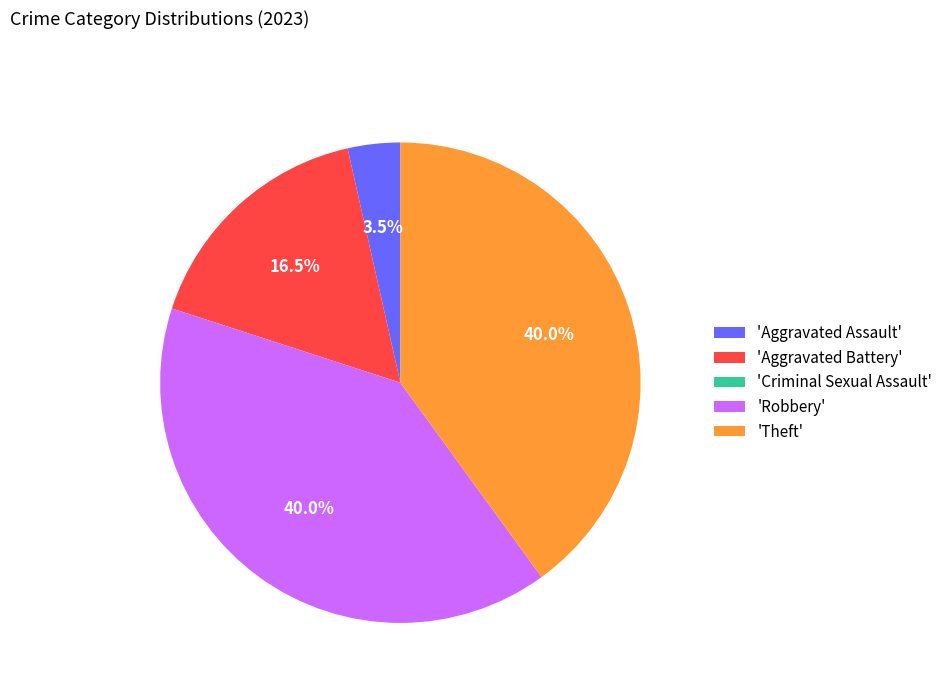

Is there a majority slice in this chart?

No